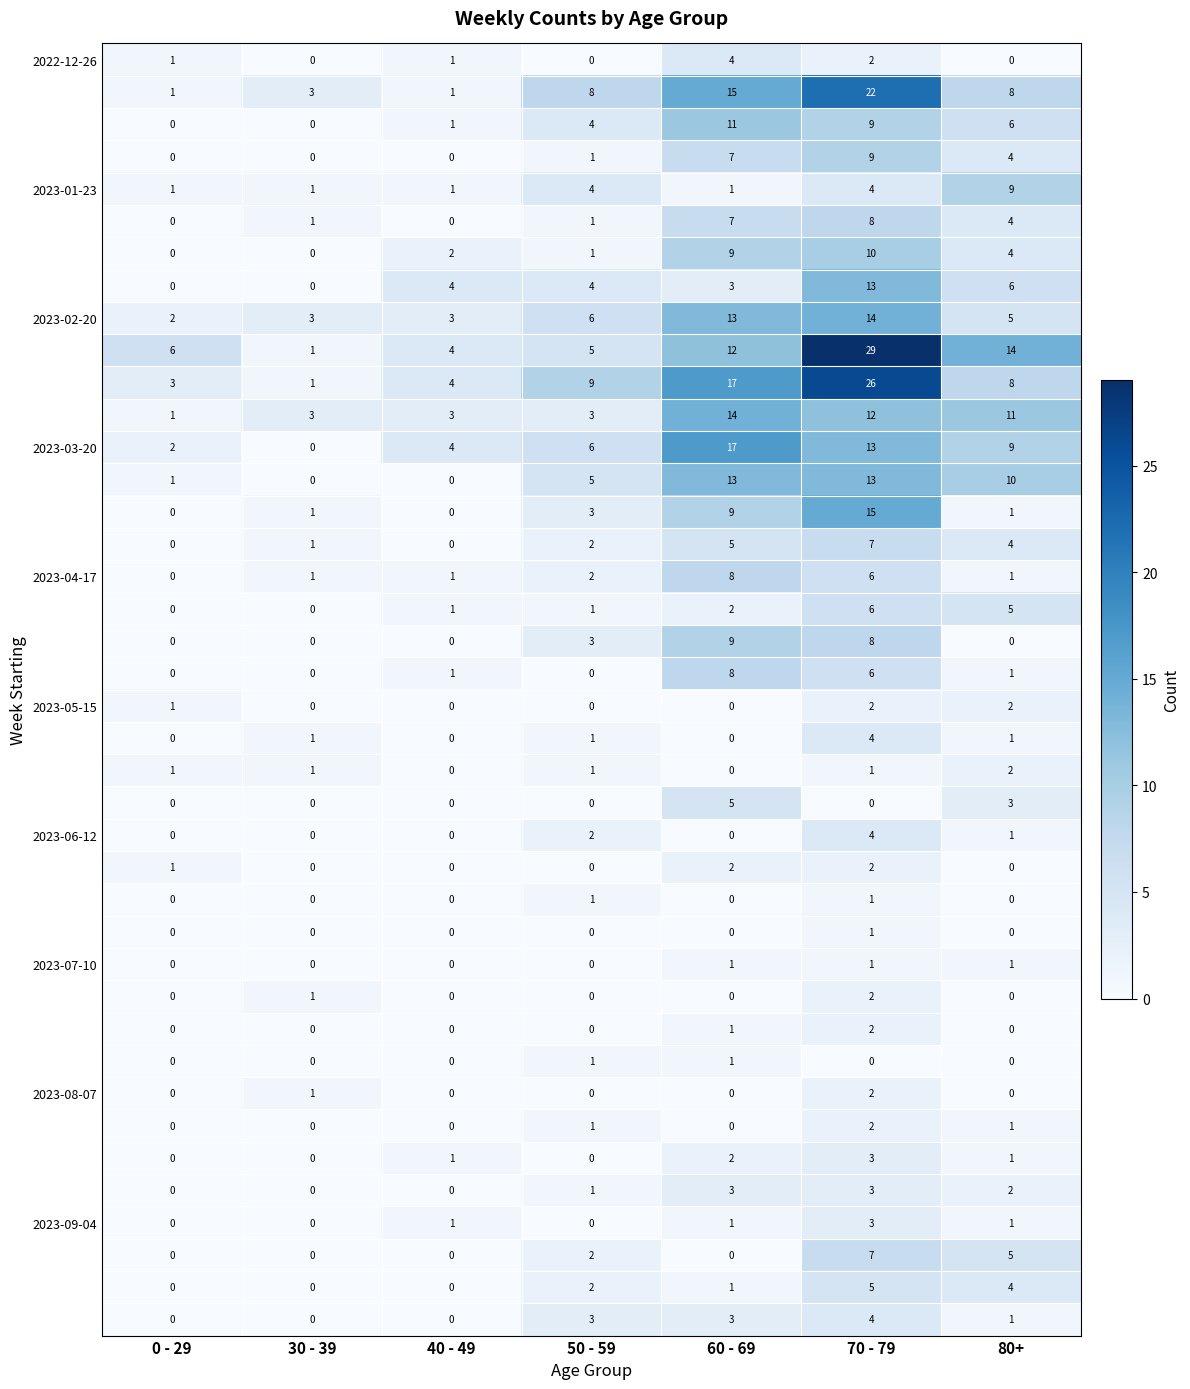

What is the greatest value displayed?

29